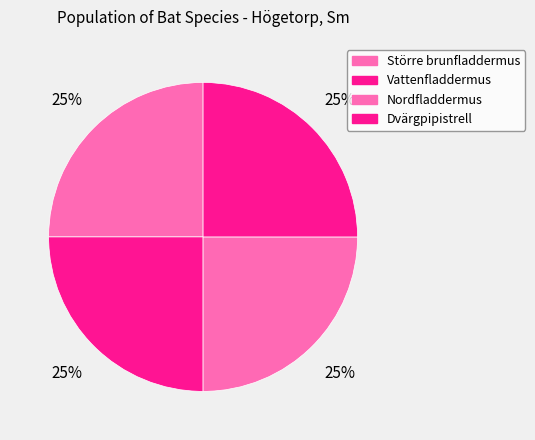

How many slices are in this pie chart?

4